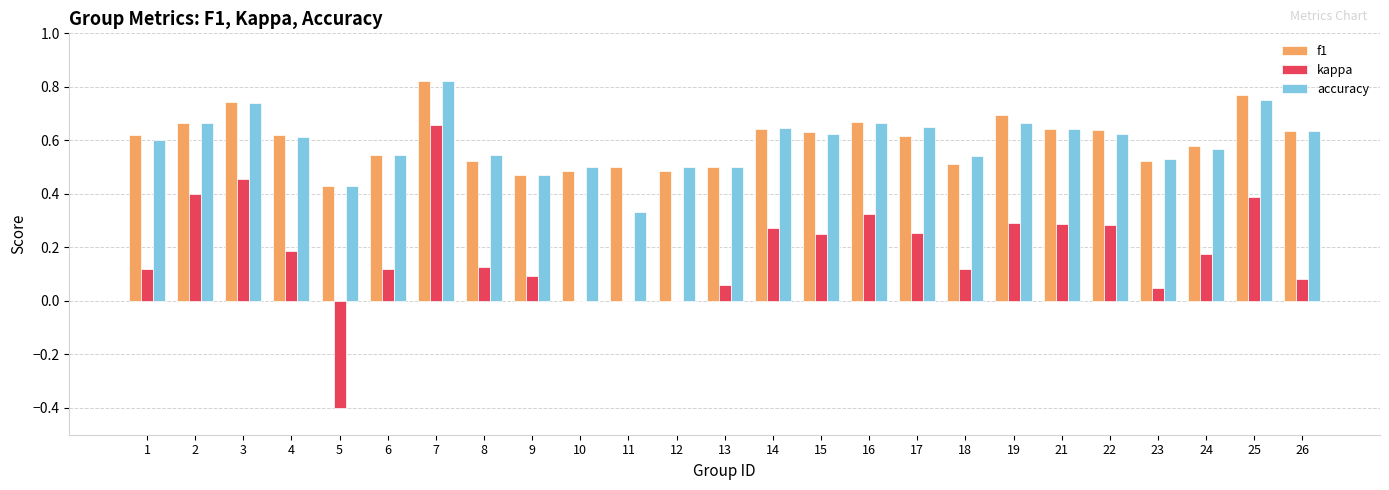

Is the value of kappa at 10 greater than the value of f1 at 7?

No